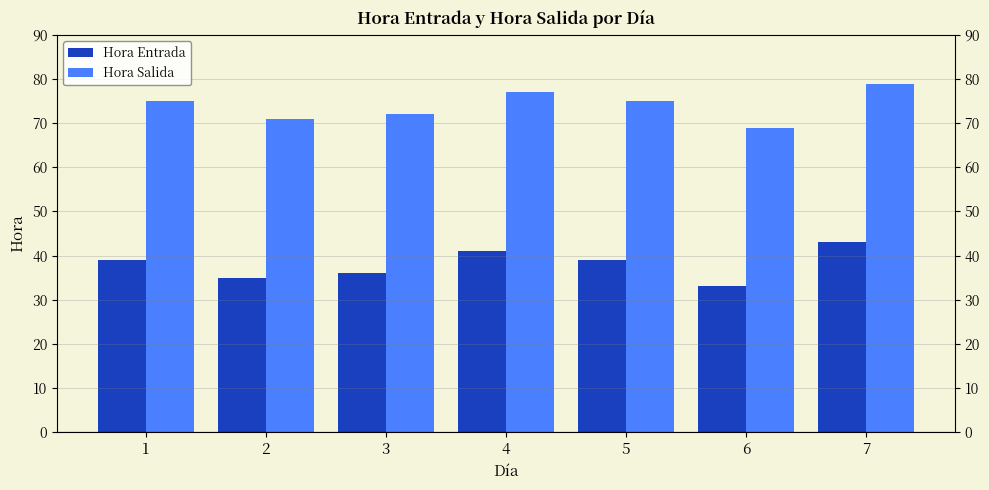

What is the difference between the highest and lowest values at 1?

36